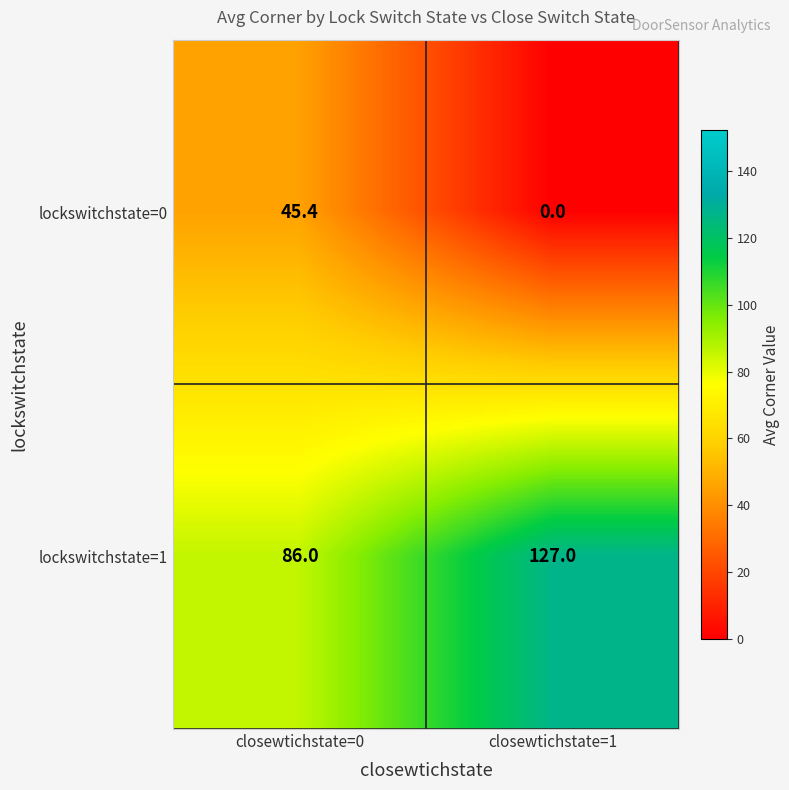

At which label is lockswitchstate=1 closest to 106?

closewtichstate=0